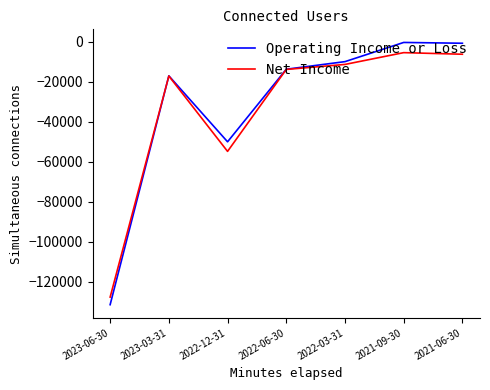

The Operating Income or Loss series shows -9765 at 2023-03-31. True or false?

False